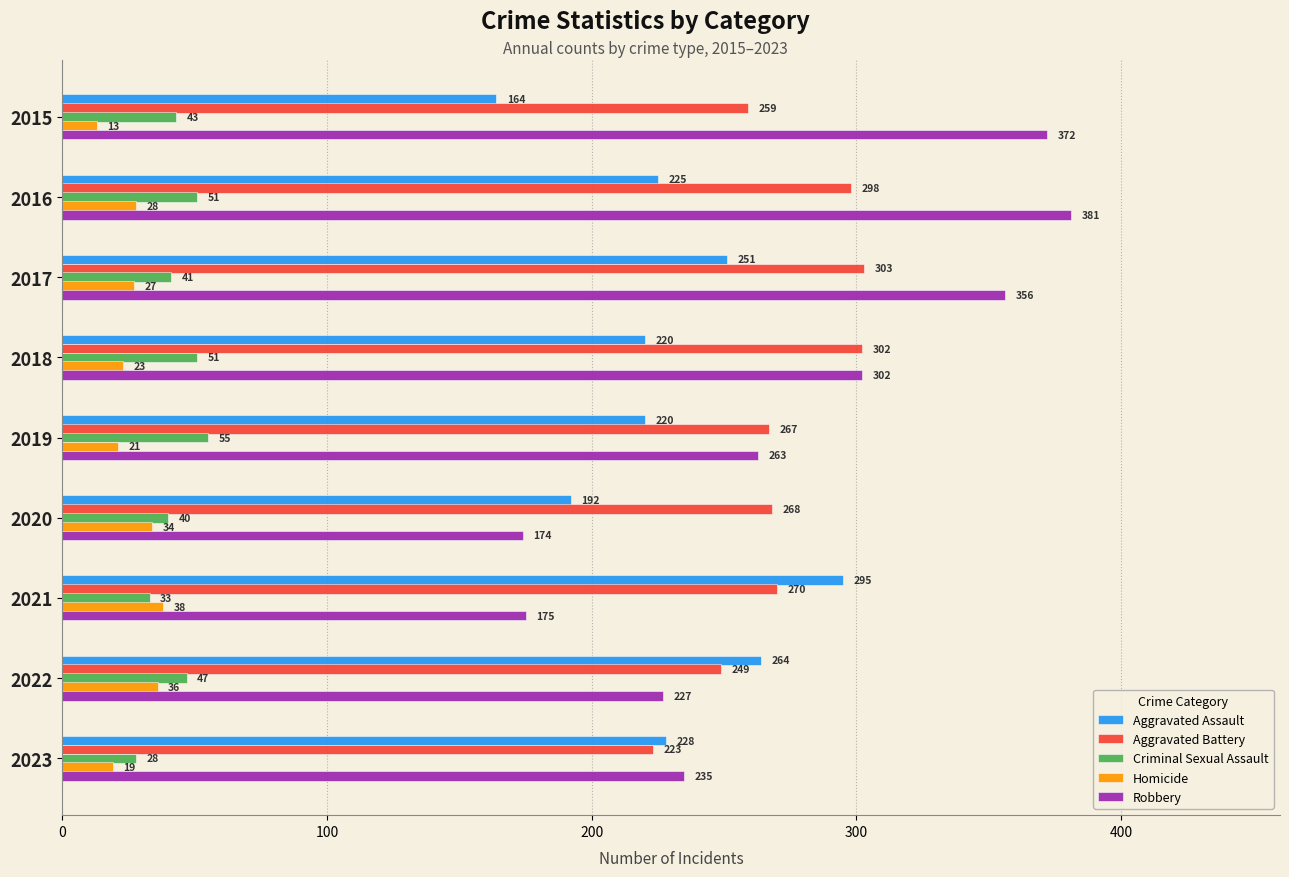

Which category has the lowest value in the Criminal Sexual Assault series?

2023